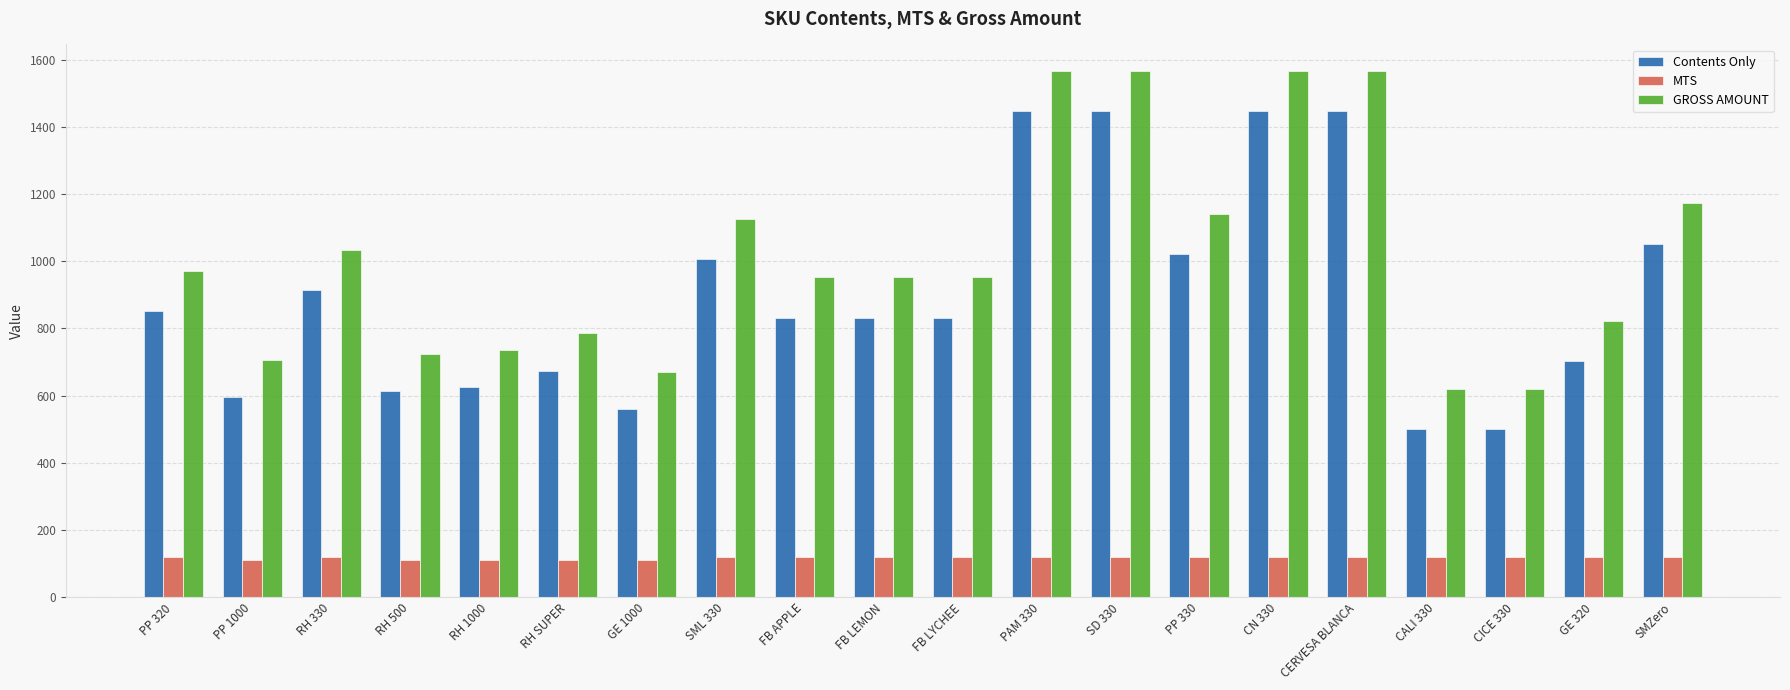

What position from the right is PP 320?

20